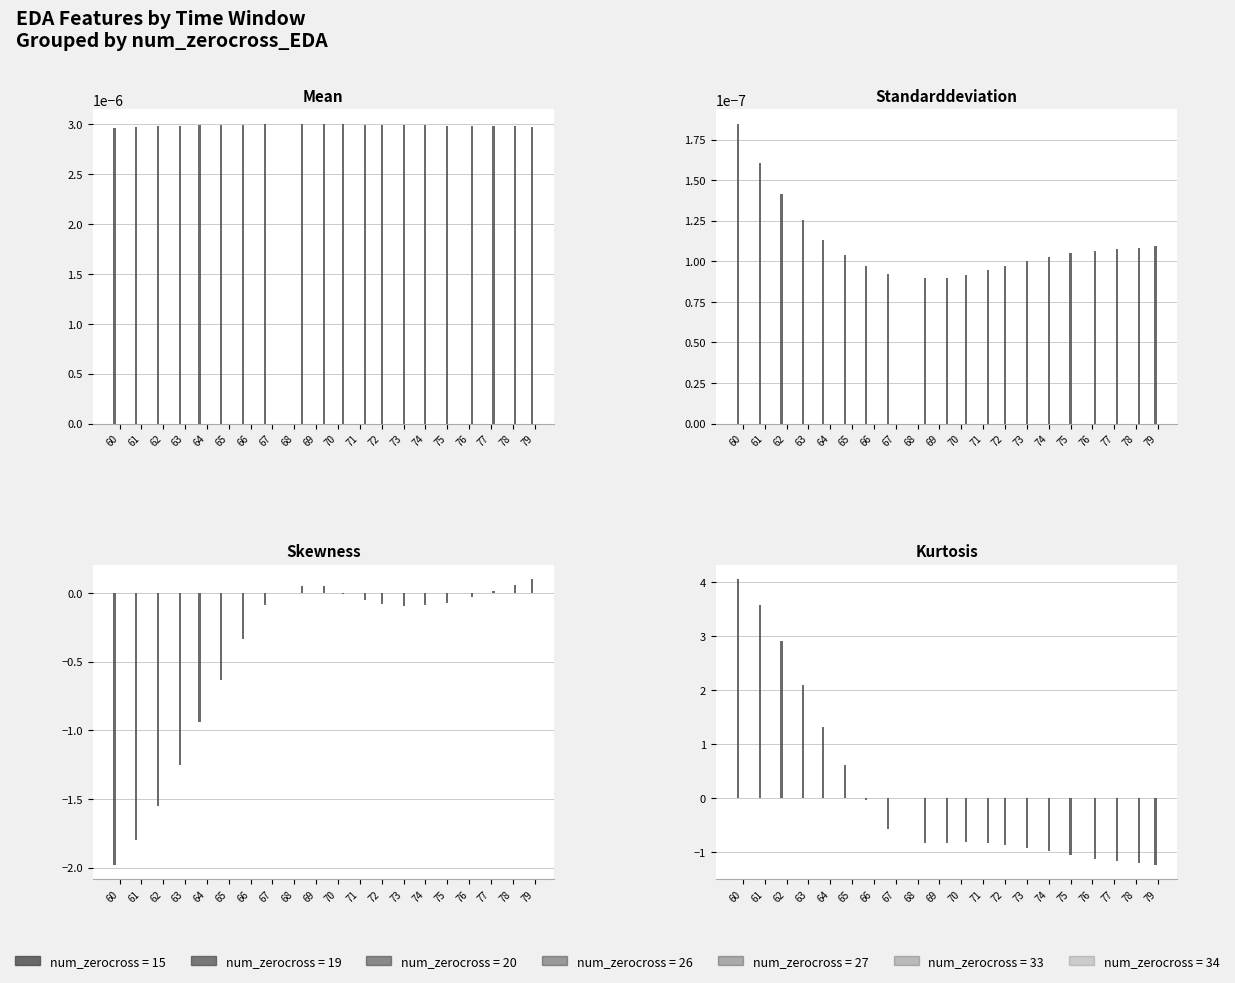

Where does the kurtosis_EDA series first go above 0?

60